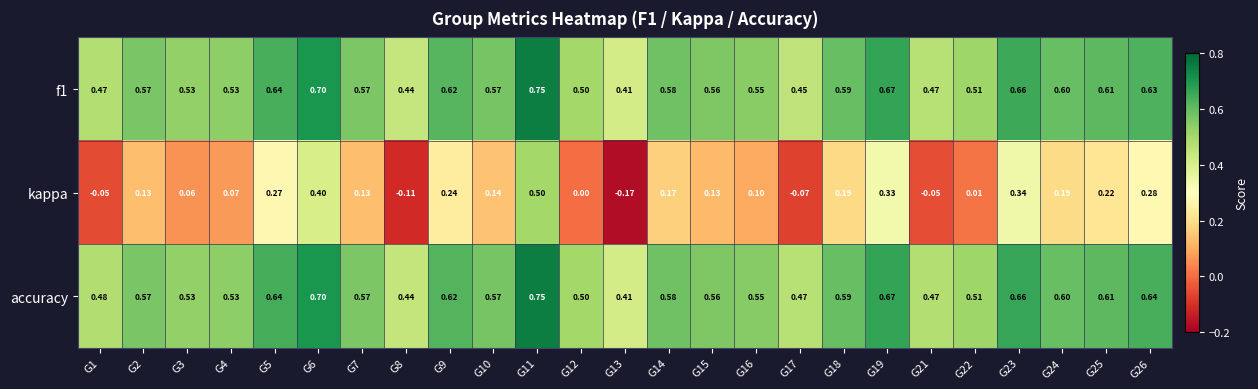

Which series has the largest range (max minus min)?

kappa